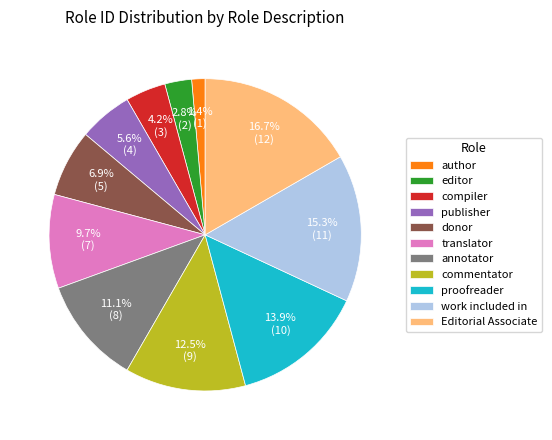

Is the sum of author and translator greater than half?

No